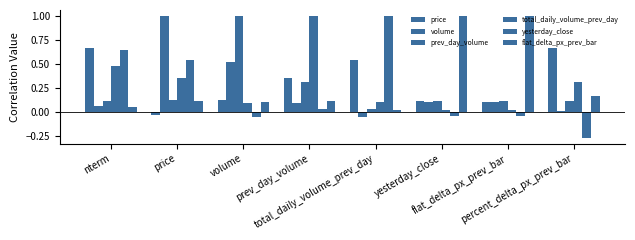

Count the number of data series in this chart.

6